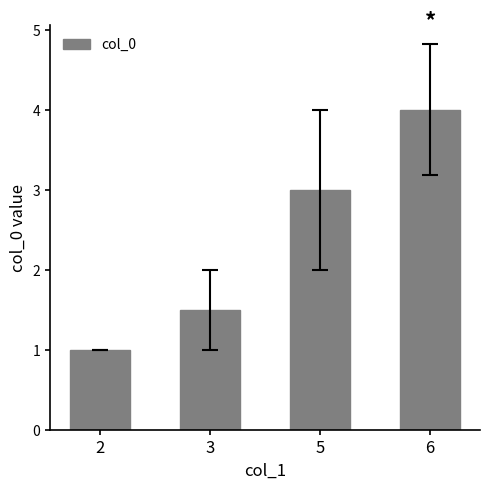

What is the value of the 4th bar from the left?

4.0